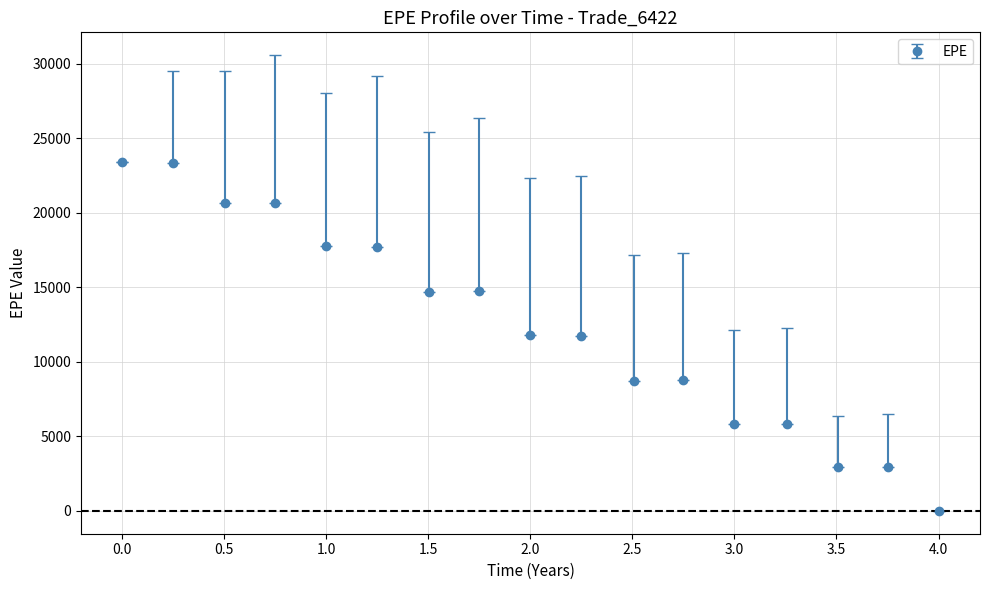

What is the difference between the maximum and minimum values?

23420.9